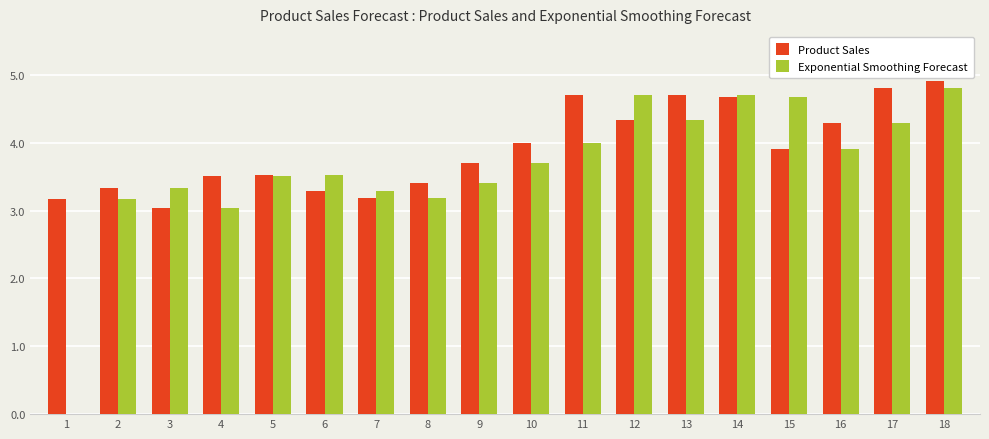

Where does the Exponential Smoothing Forecast series first go above 3?

2